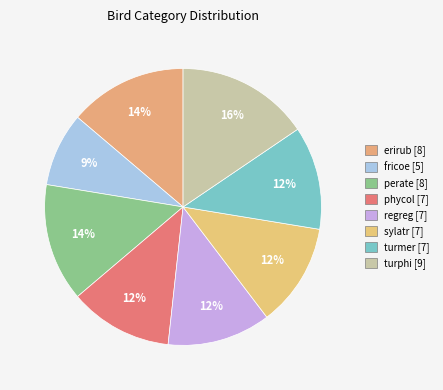

Which has a higher value, fricoe or sylatr?

sylatr